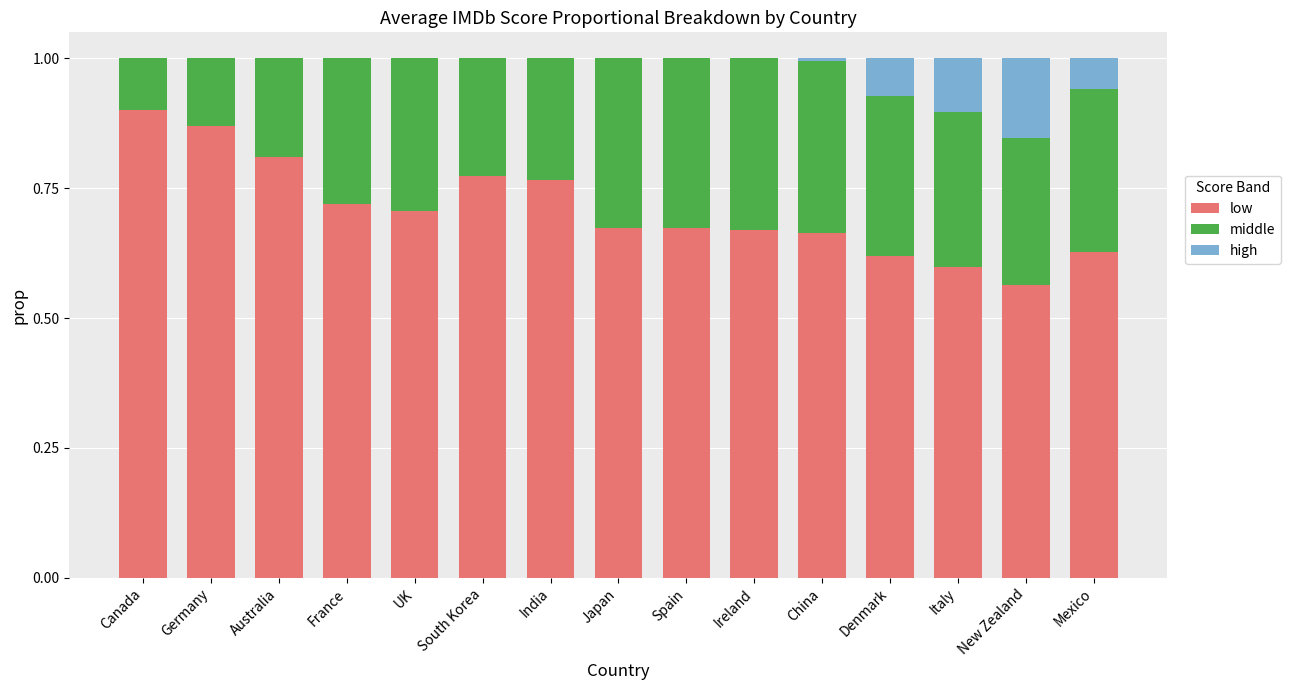

What is the sum of the low values at Italy and Spain?

1.3